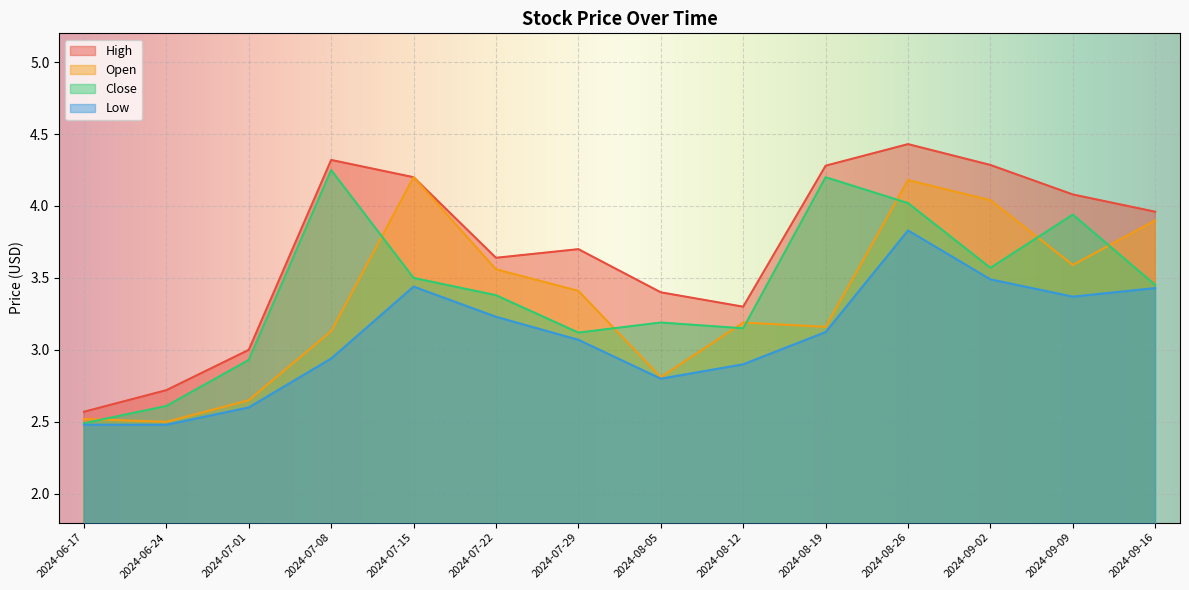

What is the spread (max minus min) of values at 2024-09-09?

0.7